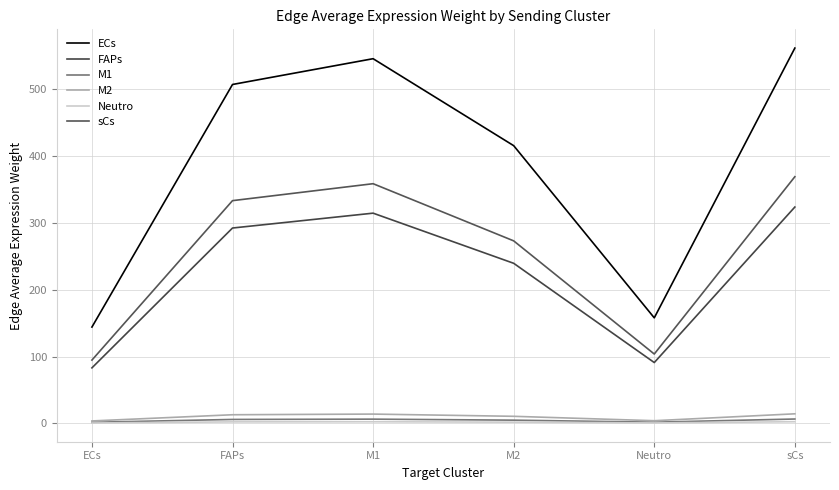

How many lines are shown in the chart?

6